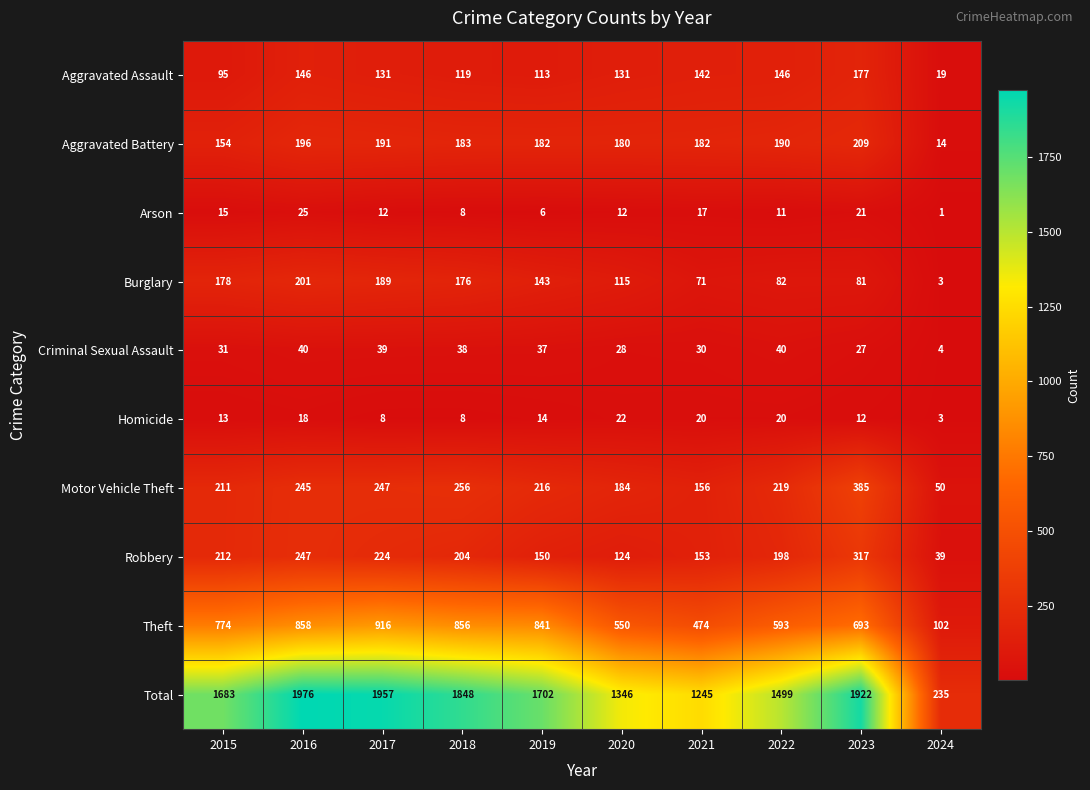

What is the spread (max minus min) of values at 2018?

1840